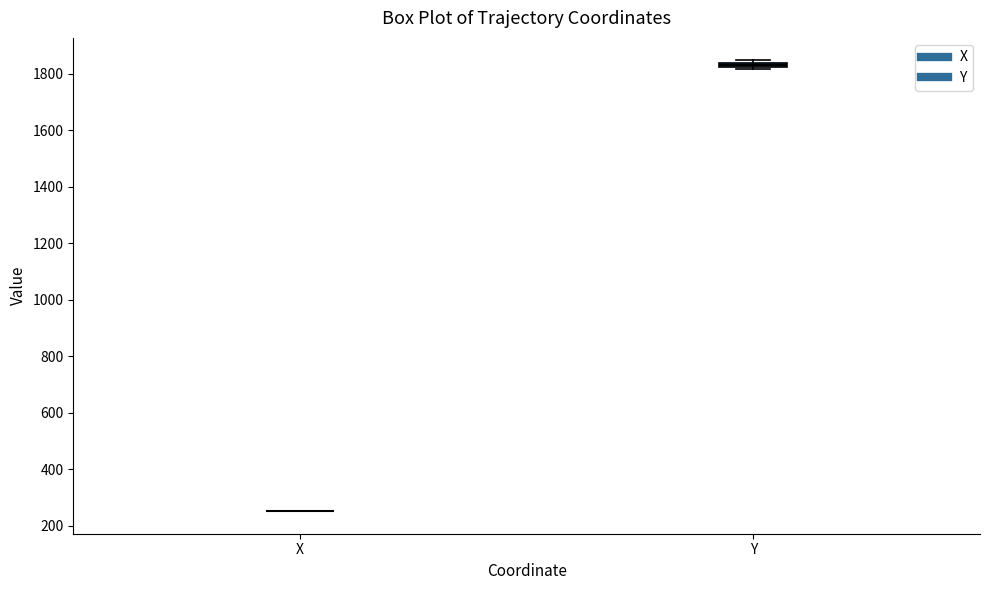

Where is the lower edge of the box for Y on the y-axis? The values are not printed on the chart, so give them approximately, as read against the axis.

1820